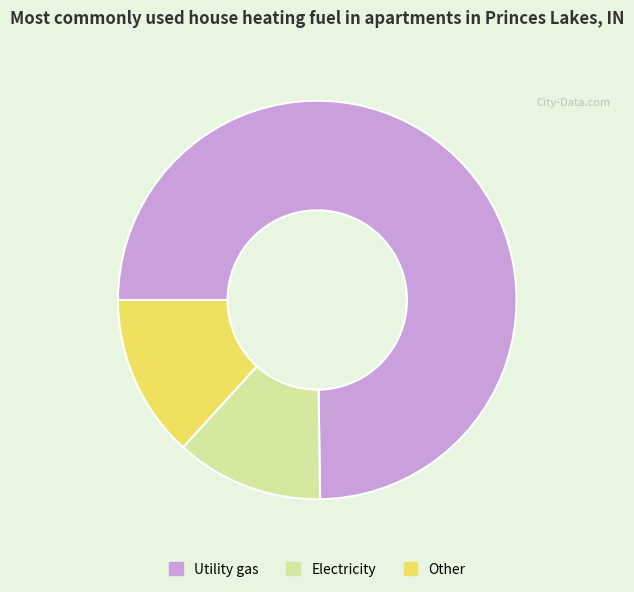

What is the smallest slice in the pie chart?

Electricity